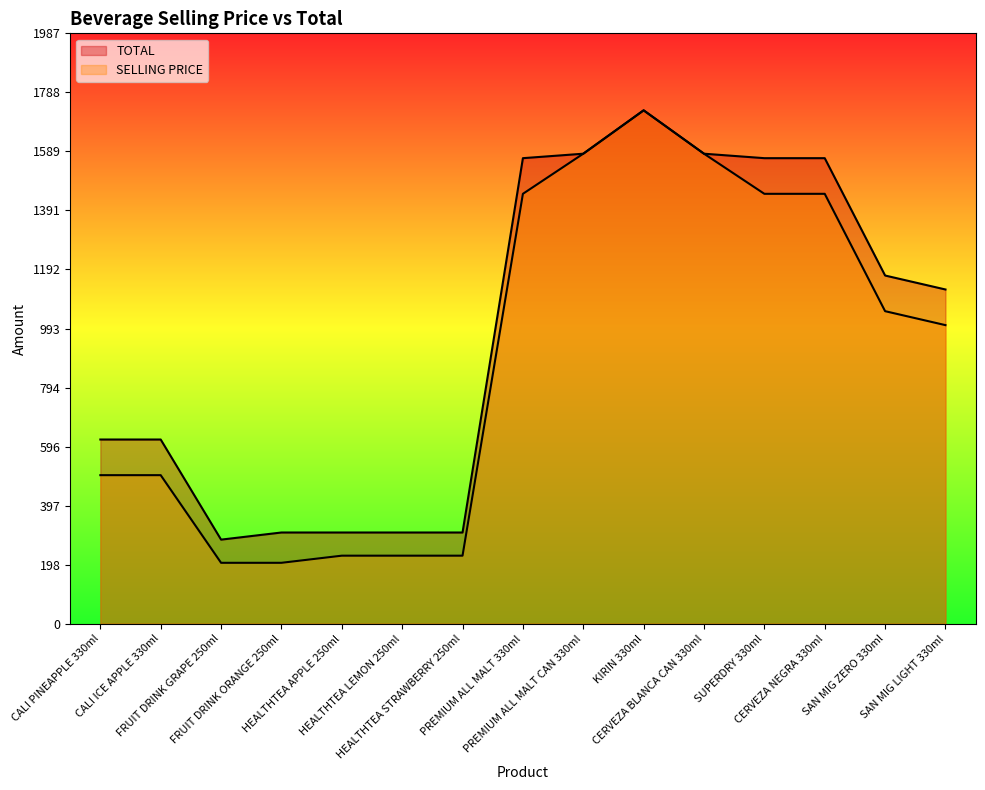

Reading right to left, extract all data points from this chart.

SELLING PRICE: SAN MIG LIGHT 330ml=1005	SAN MIG ZERO 330ml=1052	CERVEZA NEGRA 330ml=1447	SUPERDRY 330ml=1447	CERVEZA BLANCA CAN 330ml=1582	KIRIN 330ml=1728	PREMIUM ALL MALT CAN 330ml=1582	PREMIUM ALL MALT 330ml=1447	HEALTHTEA STRAWBERRY 250ml=229	HEALTHTEA LEMON 250ml=229	HEALTHTEA APPLE 250ml=229	FRUIT DRINK ORANGE 250ml=205	FRUIT DRINK GRAPE 250ml=205	CALI ICE APPLE 330ml=500	CALI PINEAPPLE 330ml=500
TOTAL: SAN MIG LIGHT 330ml=1125	SAN MIG ZERO 330ml=1172	CERVEZA NEGRA 330ml=1567	SUPERDRY 330ml=1567	CERVEZA BLANCA CAN 330ml=1582	KIRIN 330ml=1728	PREMIUM ALL MALT CAN 330ml=1582	PREMIUM ALL MALT 330ml=1567	HEALTHTEA STRAWBERRY 250ml=307	HEALTHTEA LEMON 250ml=307	HEALTHTEA APPLE 250ml=307	FRUIT DRINK ORANGE 250ml=307	FRUIT DRINK GRAPE 250ml=283	CALI ICE APPLE 330ml=620	CALI PINEAPPLE 330ml=620